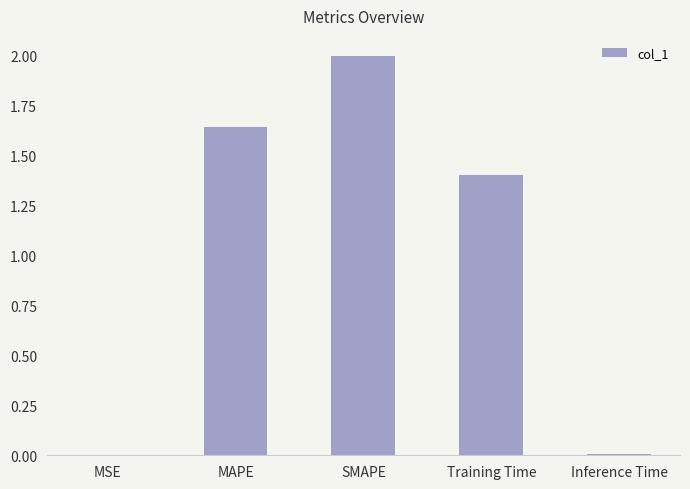

At which label does the data first exceed 1?

MAPE